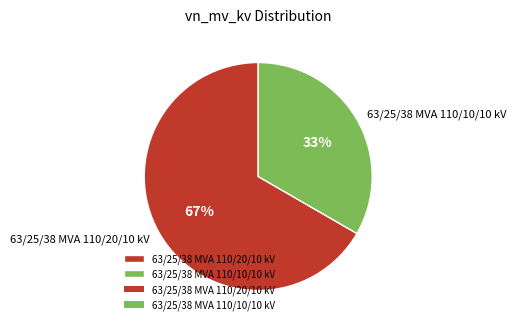

To the nearest percent, what is the average slice percentage?

50%